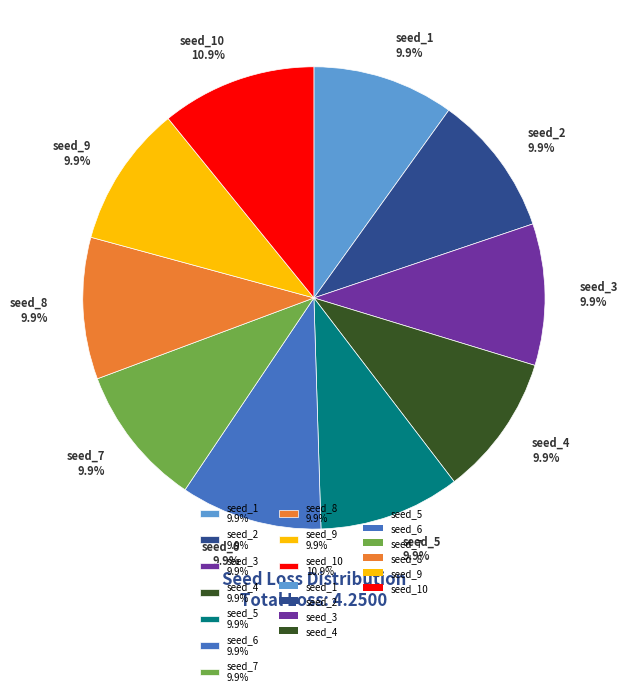

Does seed_3 9.9% account for over 50% of the chart?

No